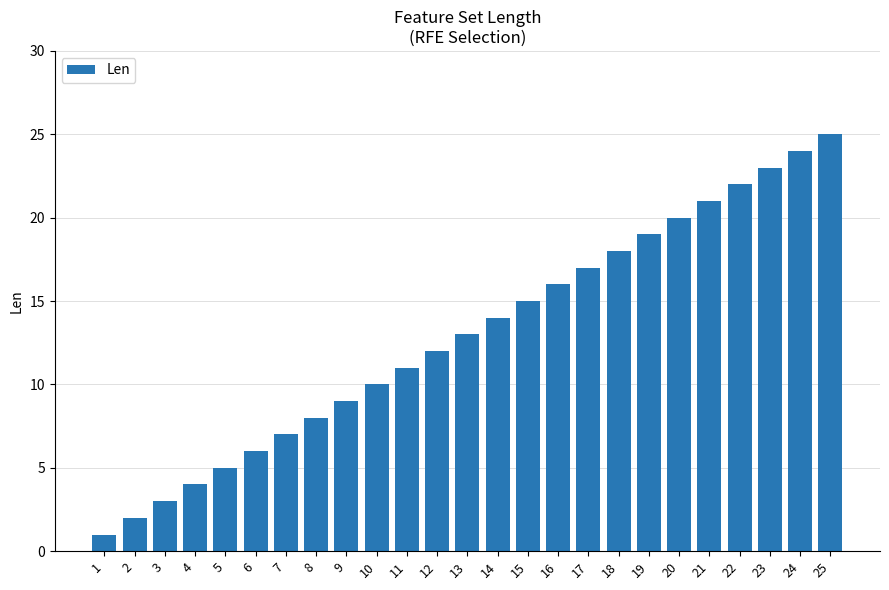

Are the bars grouped side by side (vs. stacked)?

No